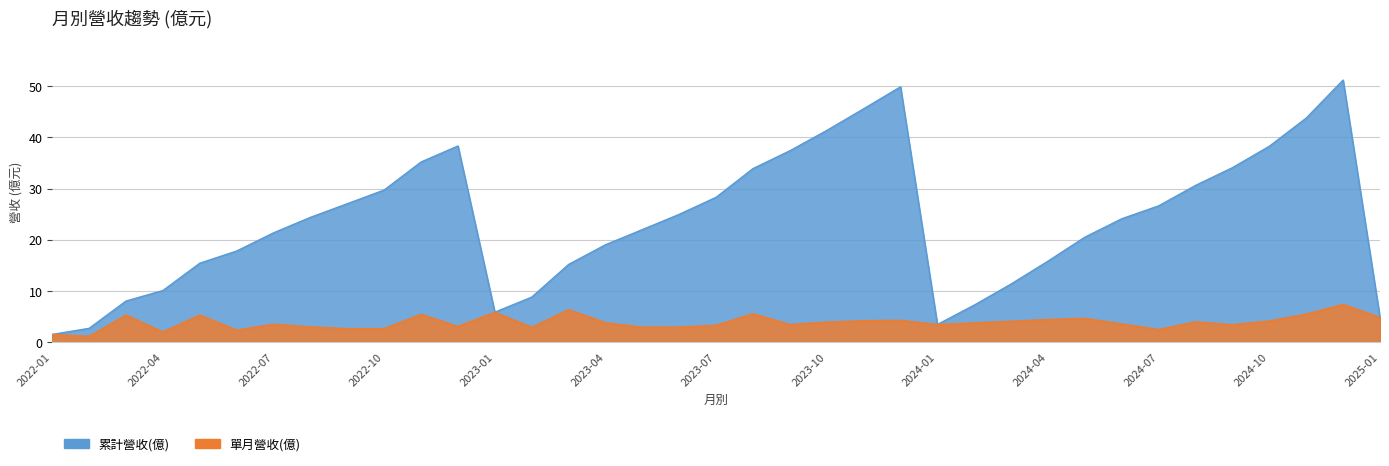

What is the total value across all series at 2024-10?

42.5